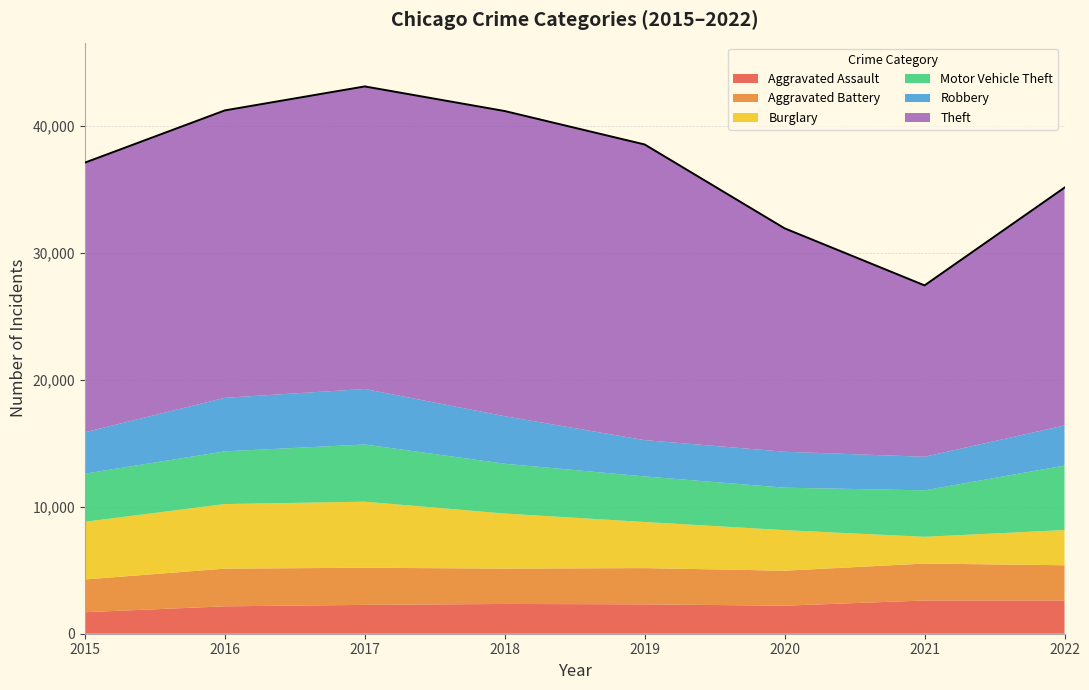

Which category has the lowest value in the Theft series?

2021